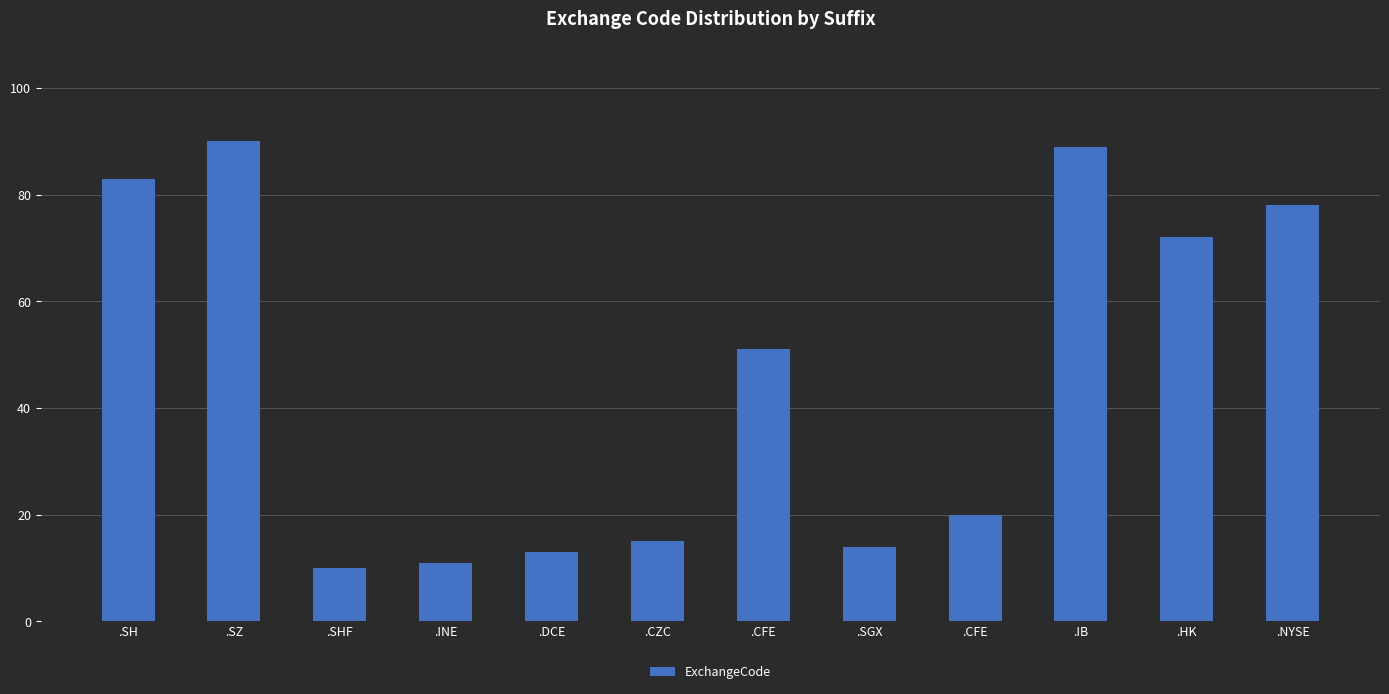

Count the number of data series in this chart.

1